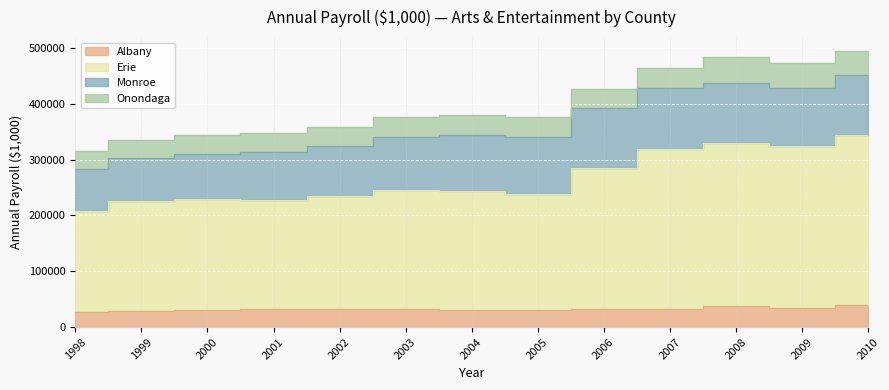

At how many categories does at least one series exceed 106030?

13